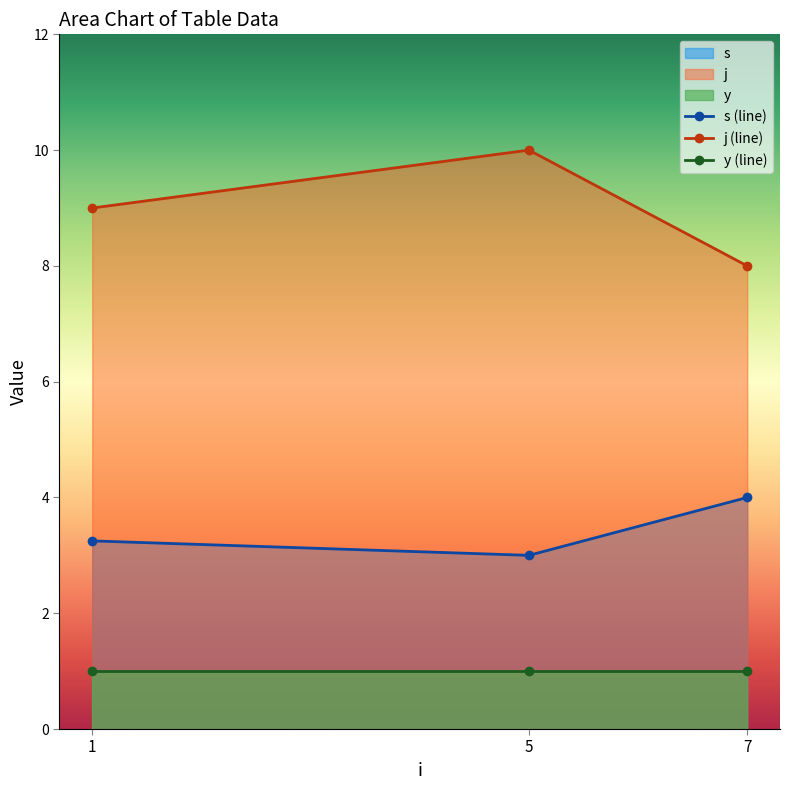

At which category is the sum across all series the highest?

5